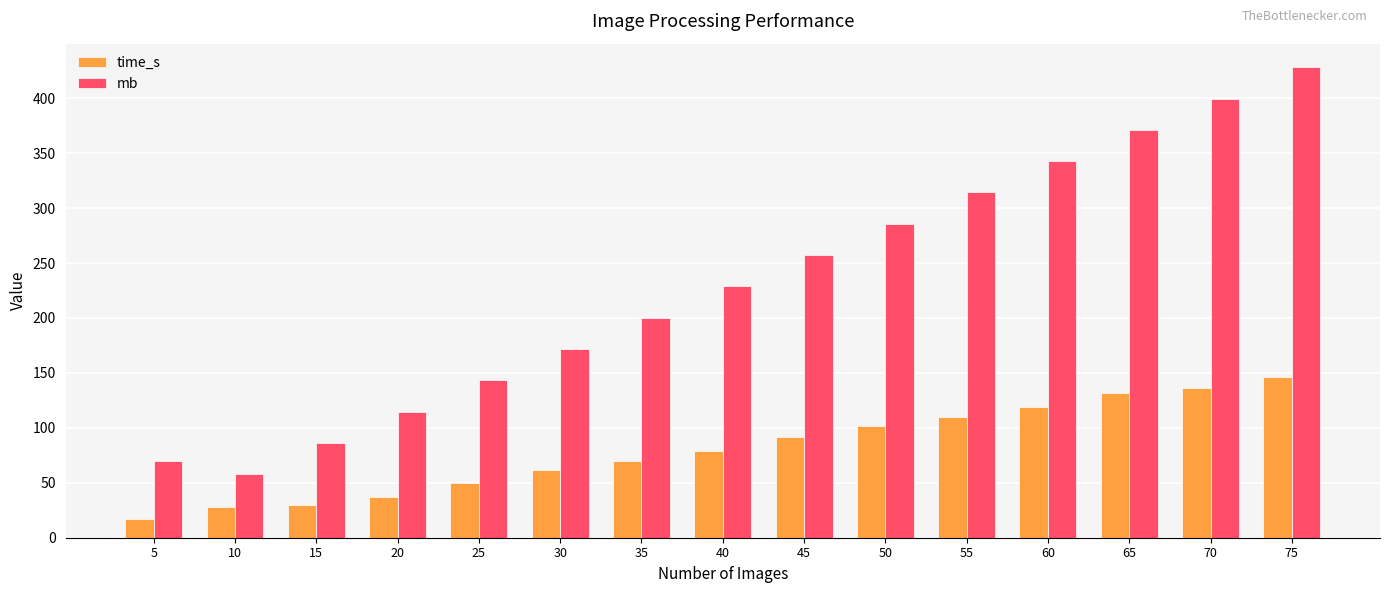

What is the smallest value displayed?

16.9